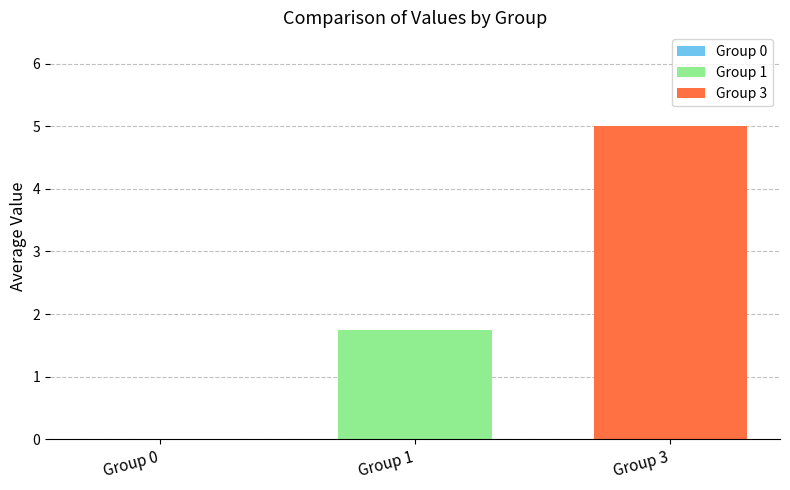

Rank the series by their maximum value, from highest to lowest.

Group 3, Group 1